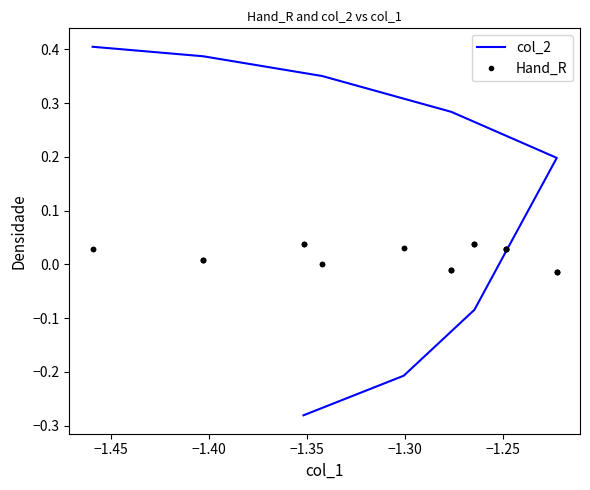

How many lines are shown in the chart?

2